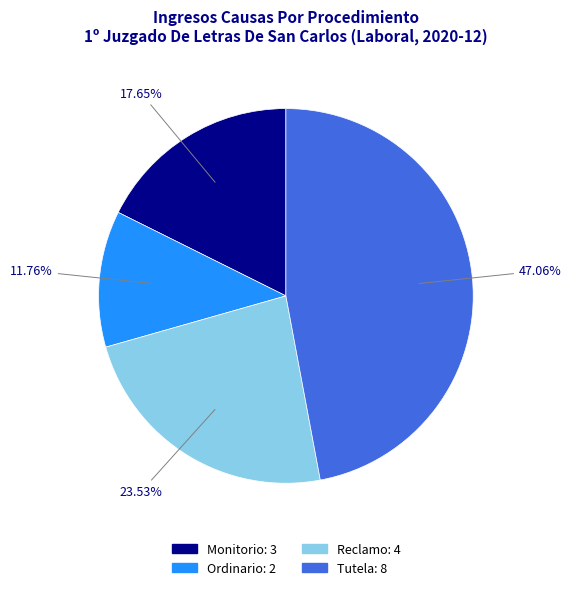

Count the number of slices in the pie.

4